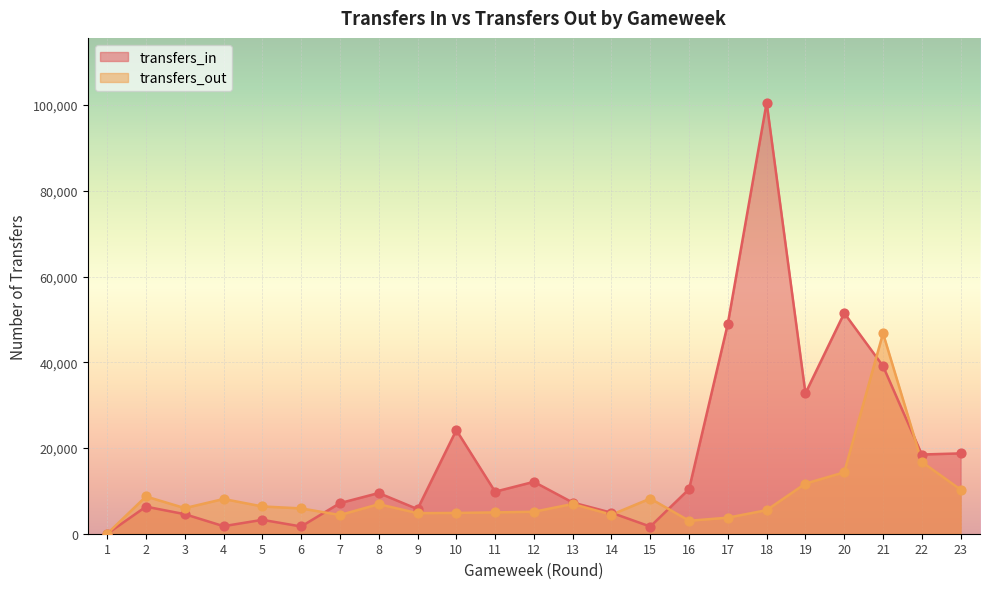

At which category is the sum across all series the highest?

18